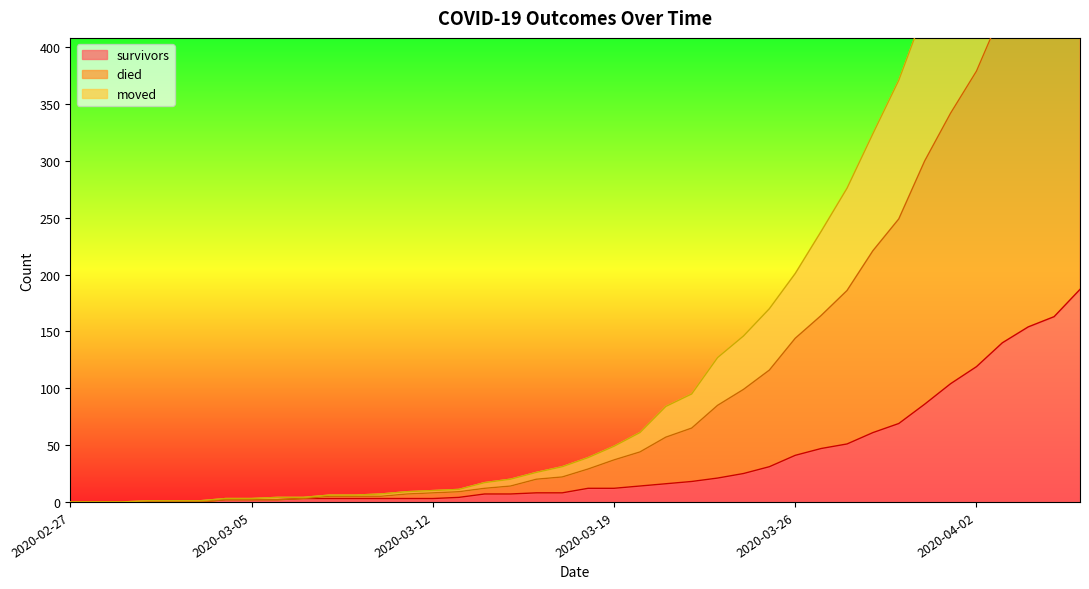

What are all the series names shown in the legend?

survivors, died, moved